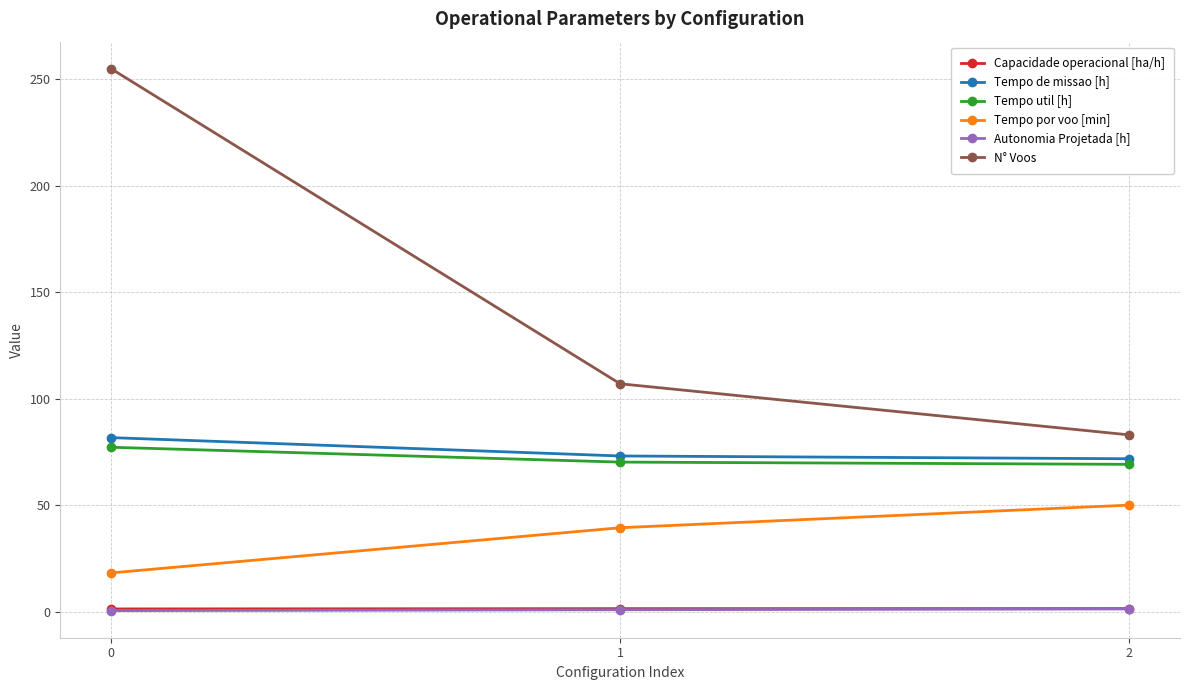

What is the value of the Tempo util [h] point at the 3rd from the left?

69.2